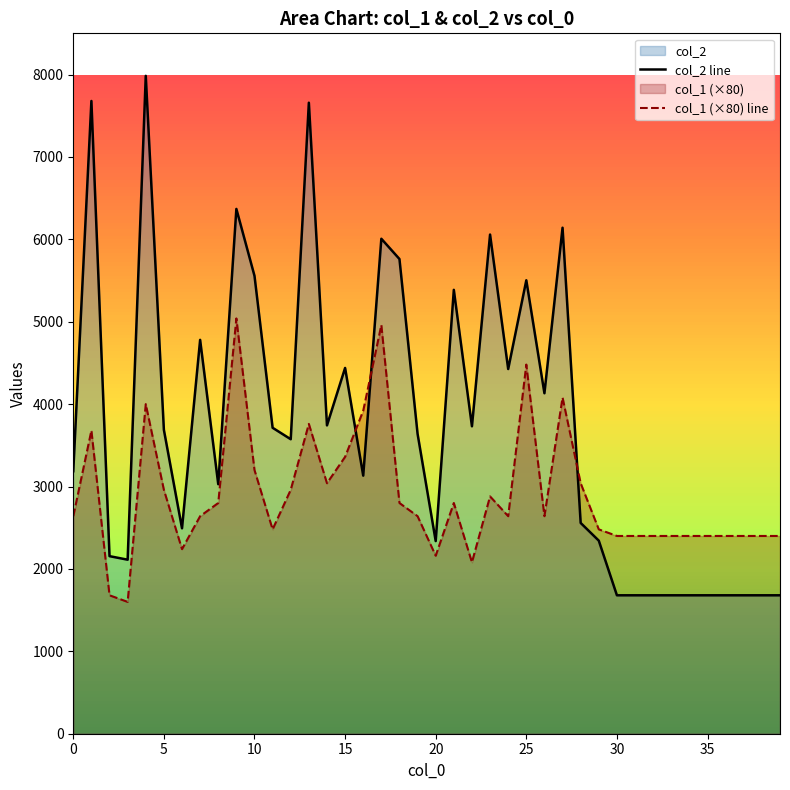

What is the minimum value shown in the chart?

1600